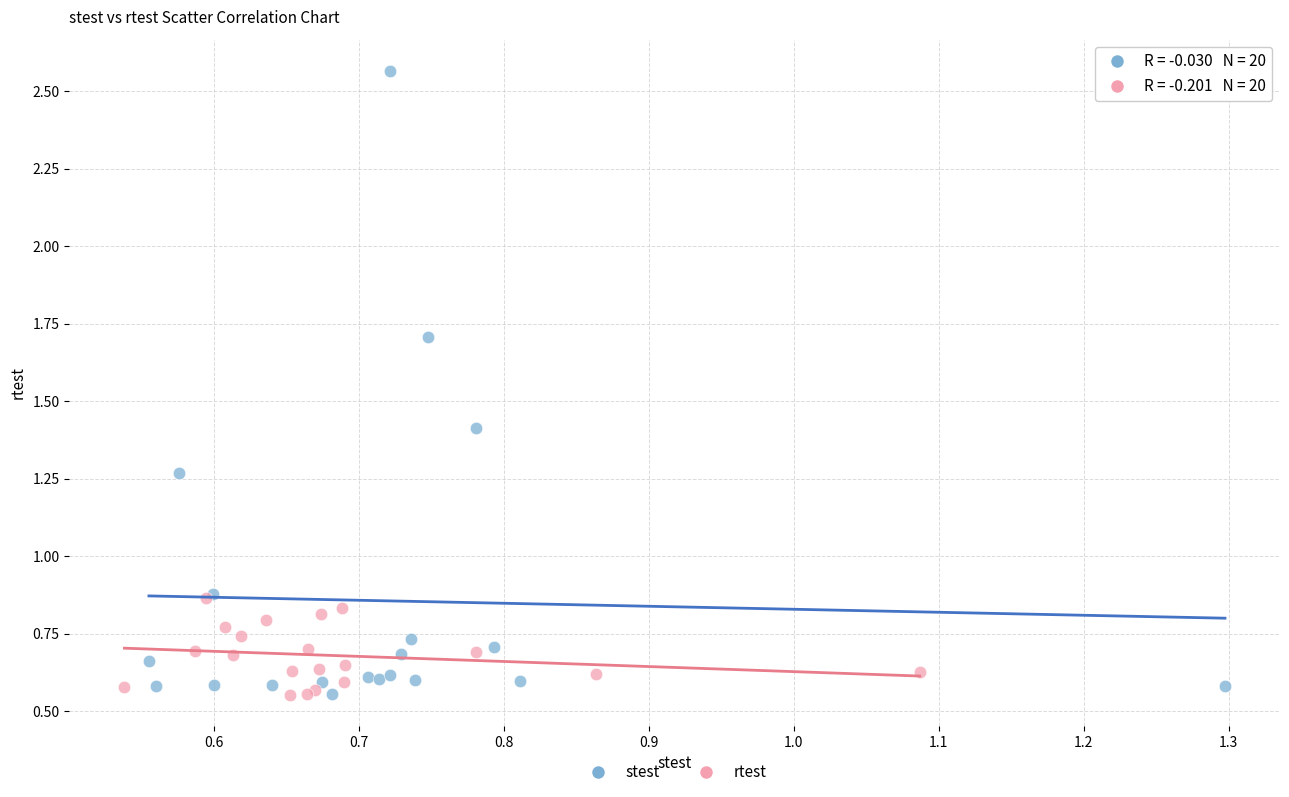

Which series has the largest Y range (max minus min)?

stest